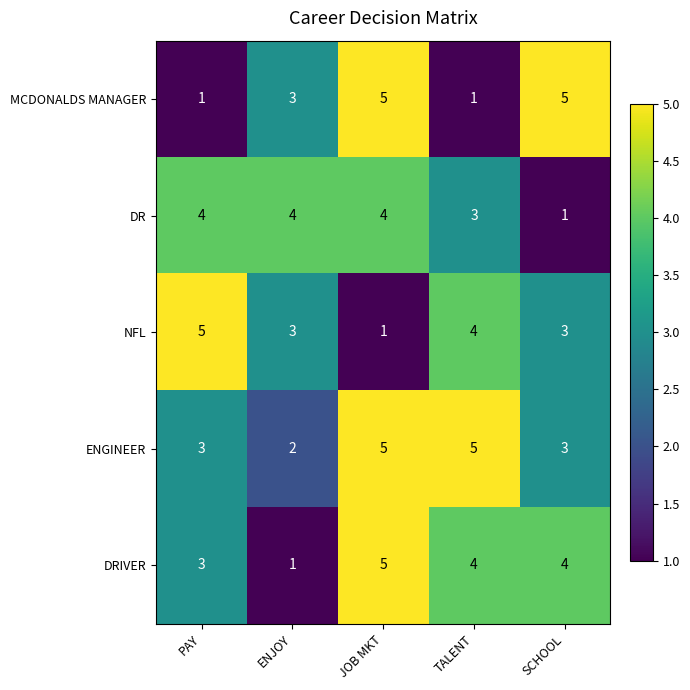

What is the smallest value displayed?

1